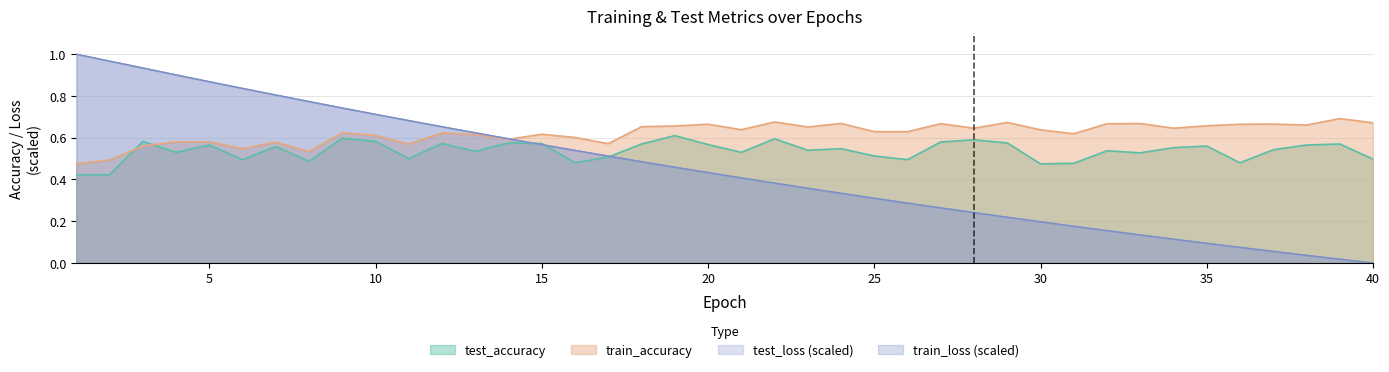

How many data points does each series have?

40